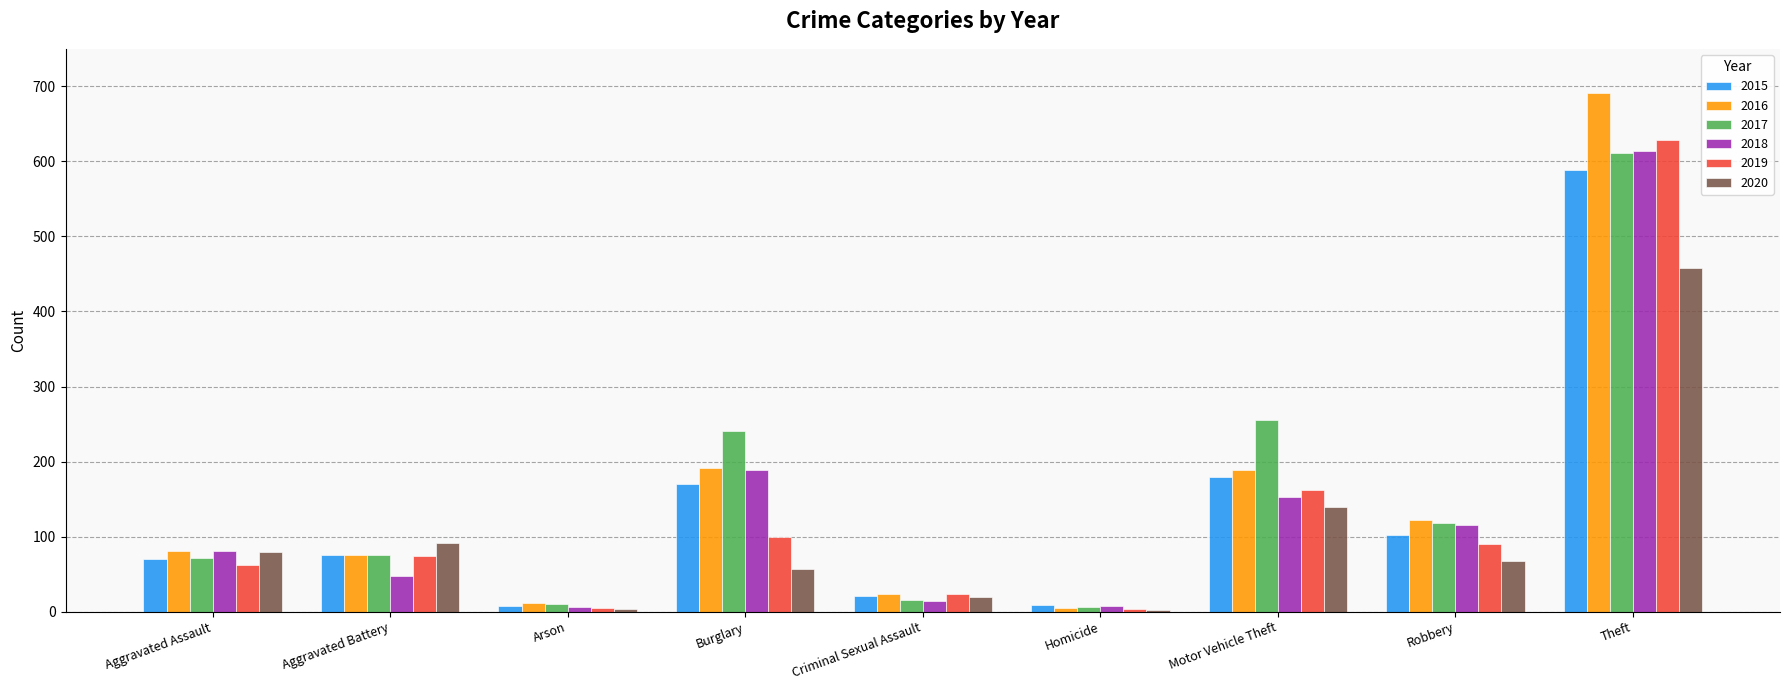

Which series has the widest spread of values?

2016